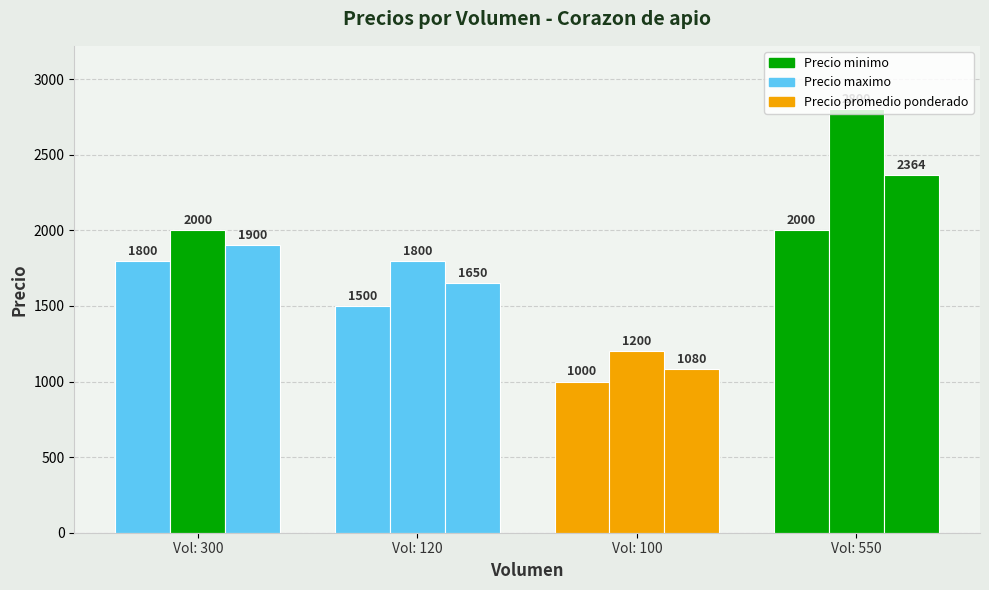

Rank the categories by Precio minimo value from highest to lowest.

Vol: 550, Vol: 300, Vol: 120, Vol: 100